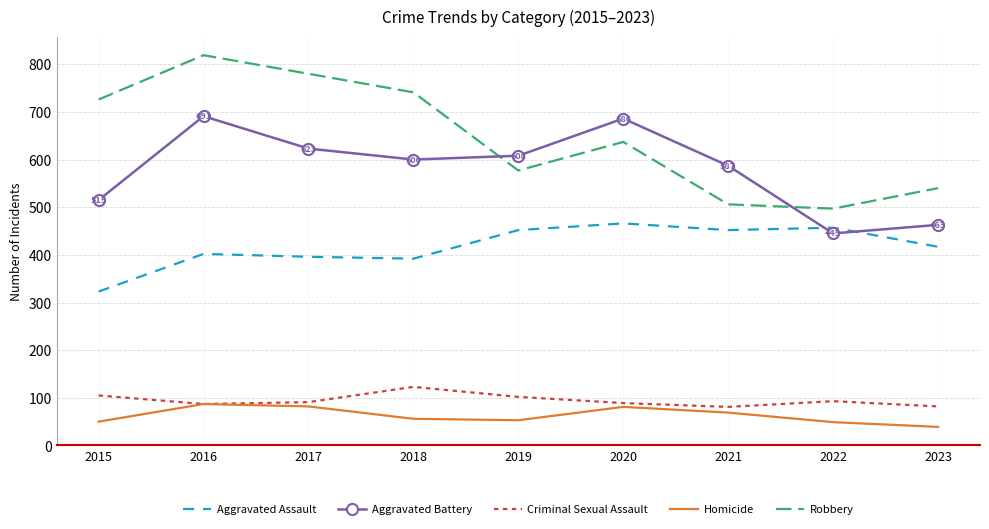

Where is the first local maximum for Robbery?

2016